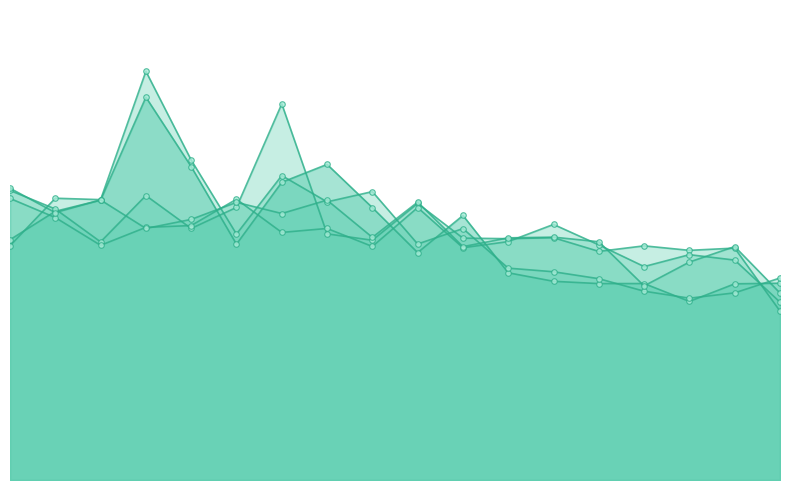

True or false: SHITOMASI_ORB and SIFT_FREAK cross at least once.

True